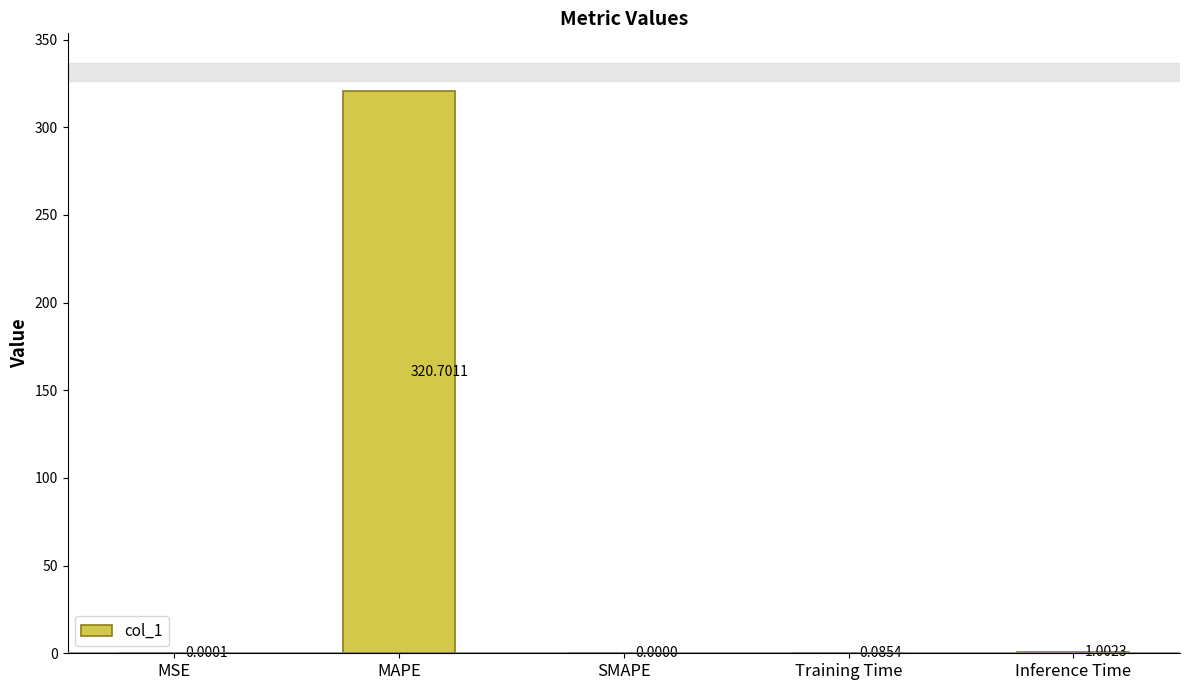

What is the change in value from MAPE to Inference Time?

-319.7